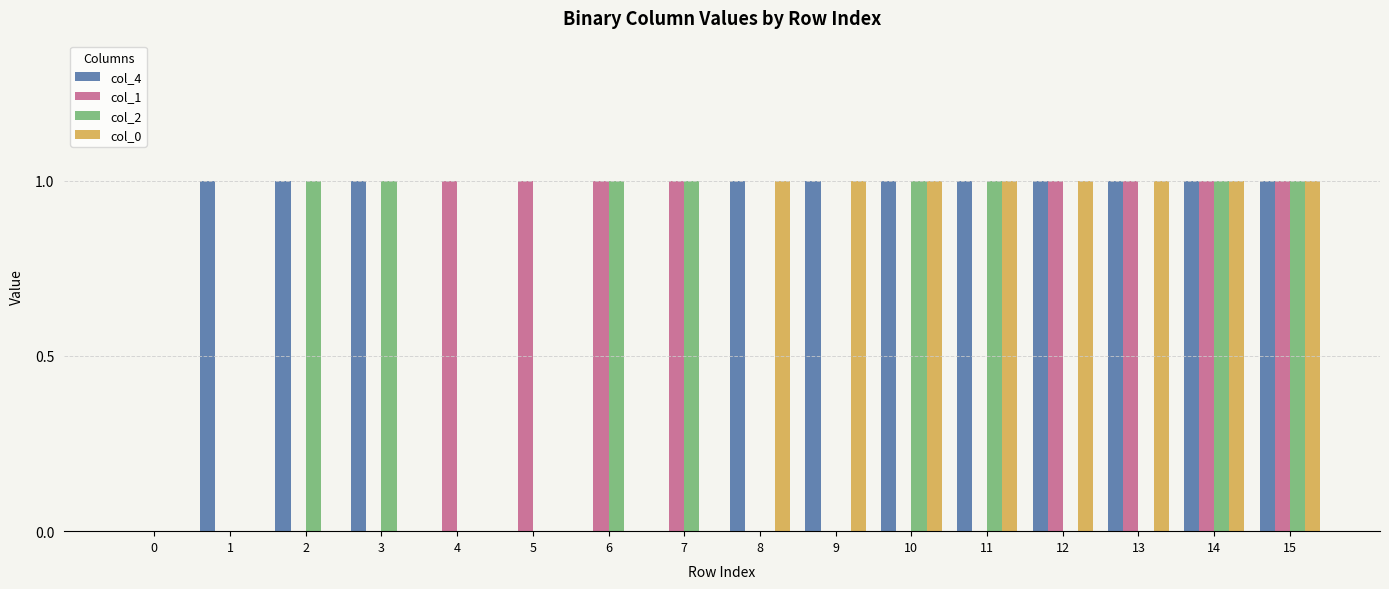

Is it true that col_4 equals 0 at 8?

False